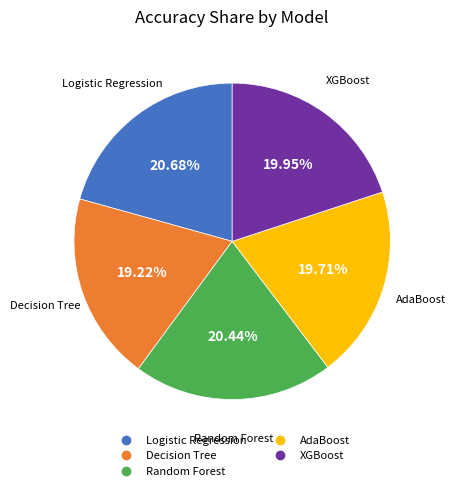

To the nearest percent, what is the difference between the Logistic Regression and Decision Tree slice percentages?

1%